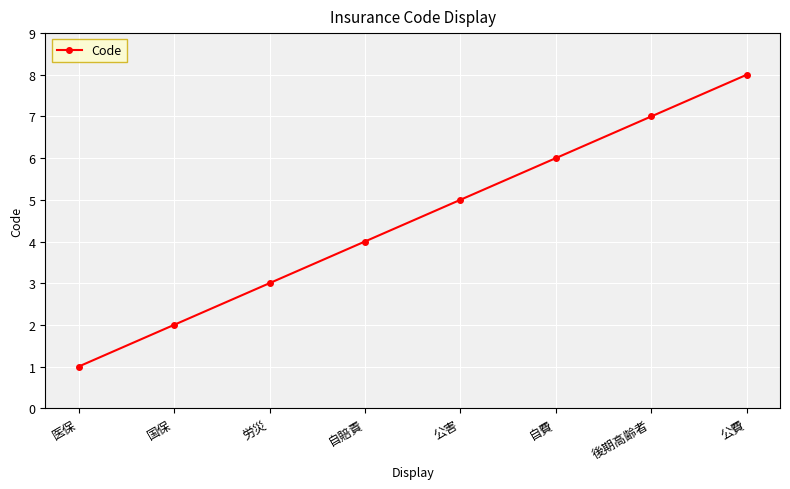

What is the ratio of the value at 公費 to the value at 後期高齢者?

1.1